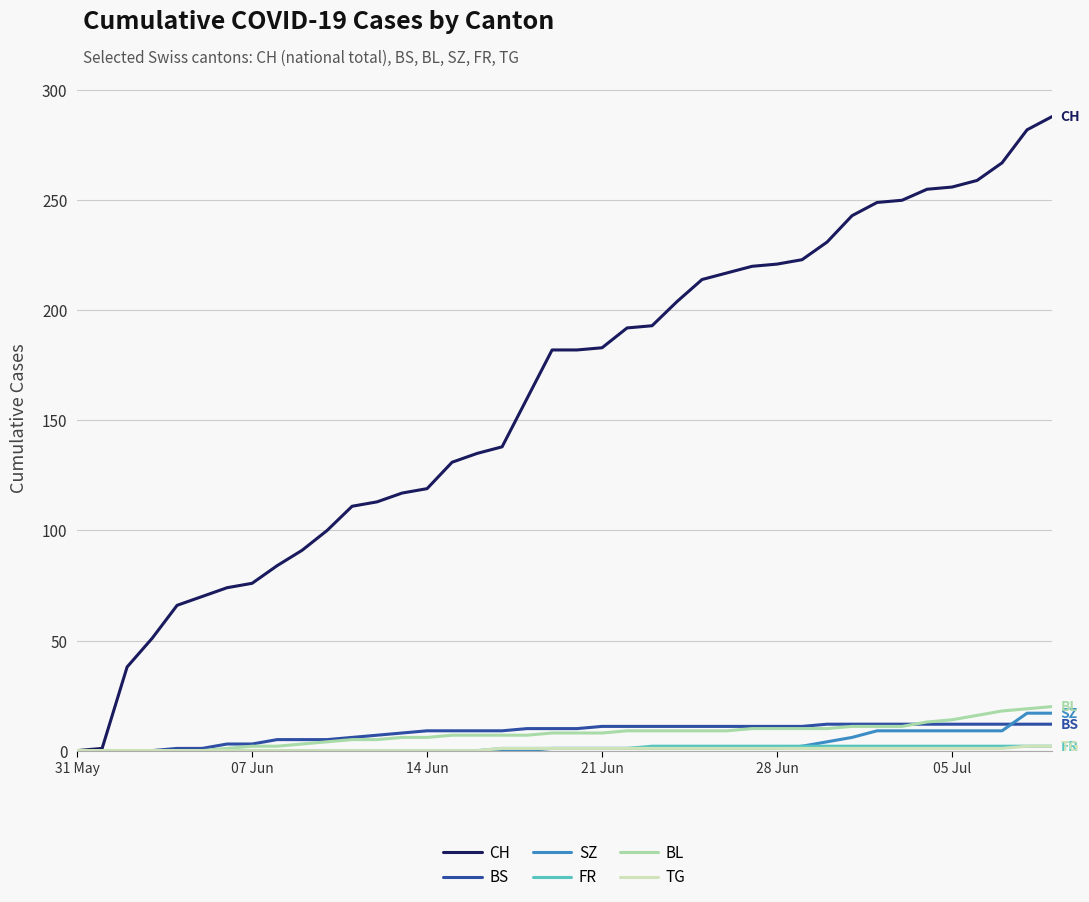

Which series has the largest total across all categories?

CH